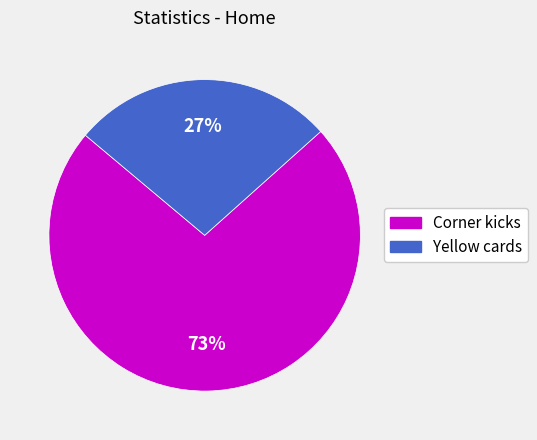

What is the ratio of the value at Corner kicks to the value at Yellow cards?

2.7